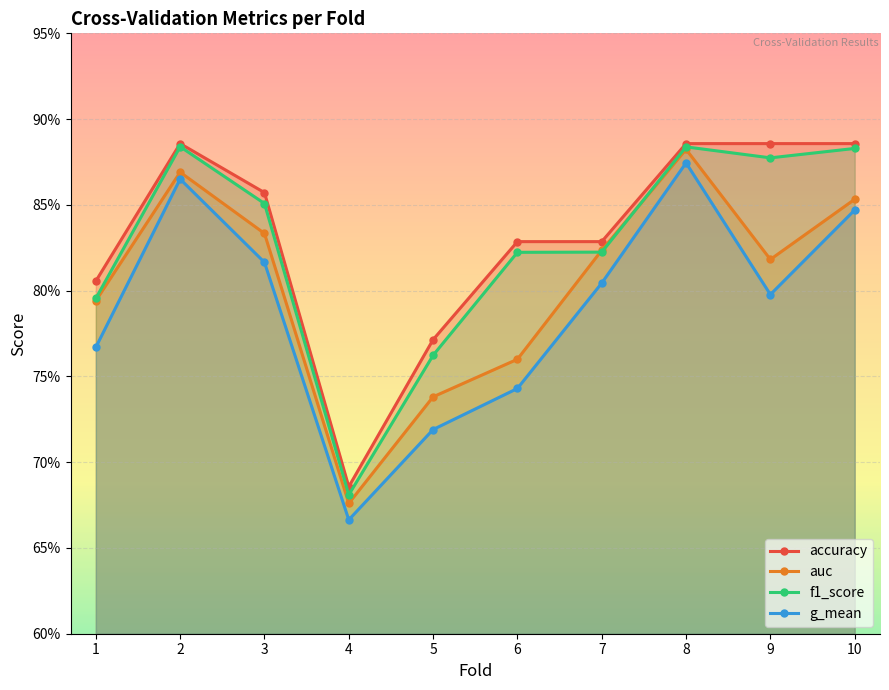

What is the value of the f1_score point at the 6th from the left?

0.8